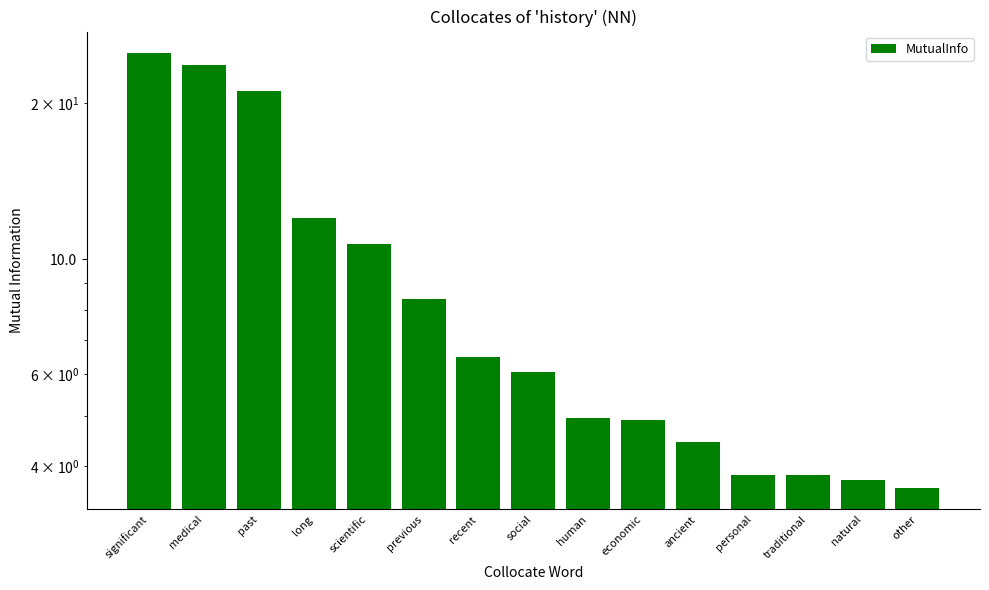

How many data points are above 6?

8